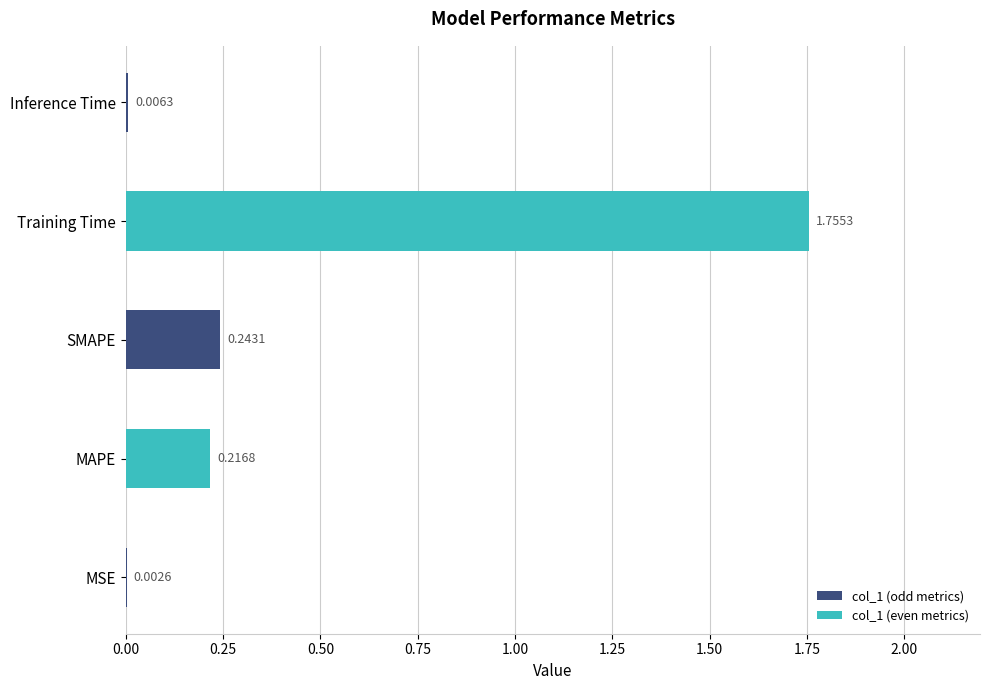

At which category does the chart reach its peak across all series?

Training Time